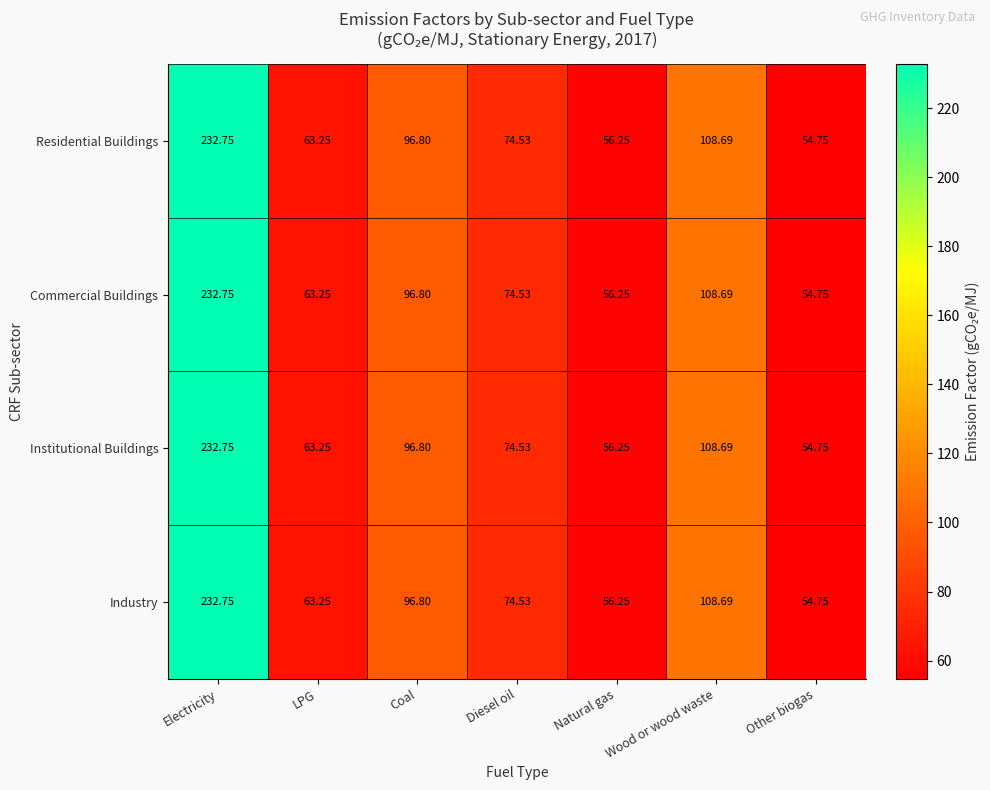

How many series are shown in this chart?

4